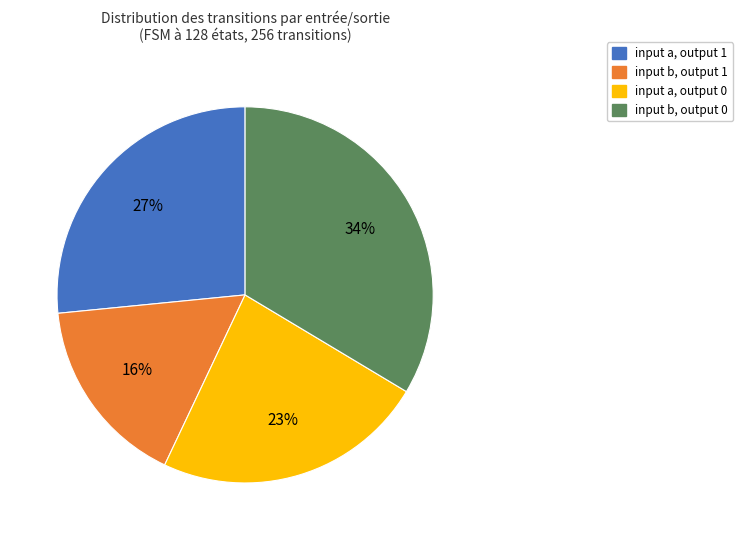

Between input b, output 0 and input b, output 1, which is larger?

input b, output 0